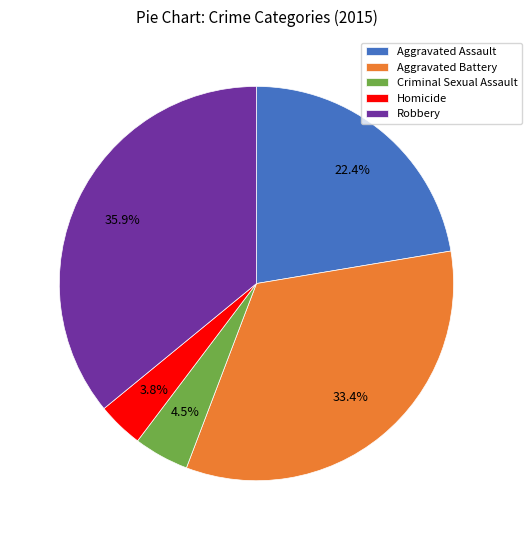

To the nearest percent, what is the difference between the largest and smallest slice percentages?

32%